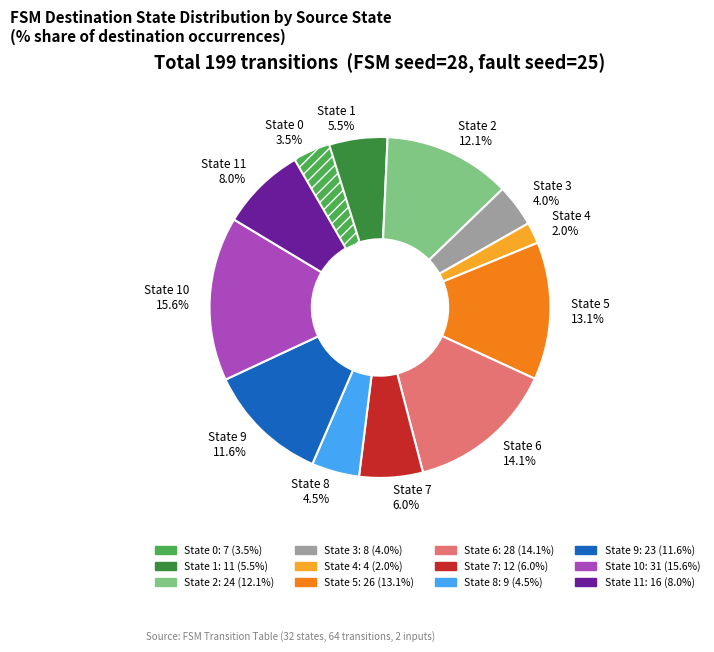

How much of the chart is everything except State 4 2.0%?

98.0%